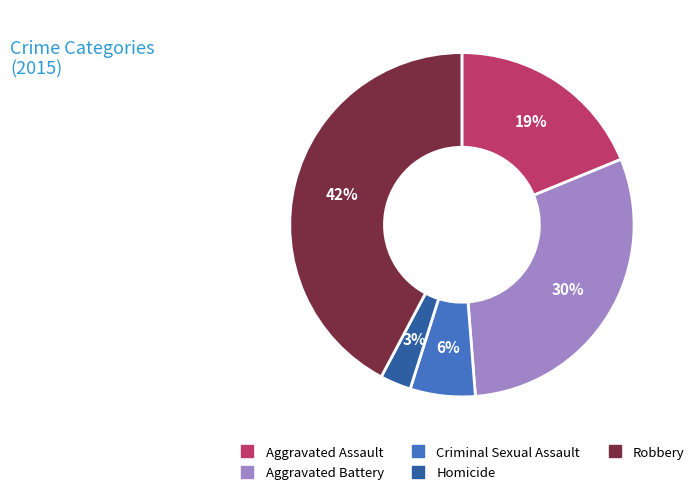

Rank the categories by value from highest to lowest.

Robbery, Aggravated Battery, Aggravated Assault, Criminal Sexual Assault, Homicide